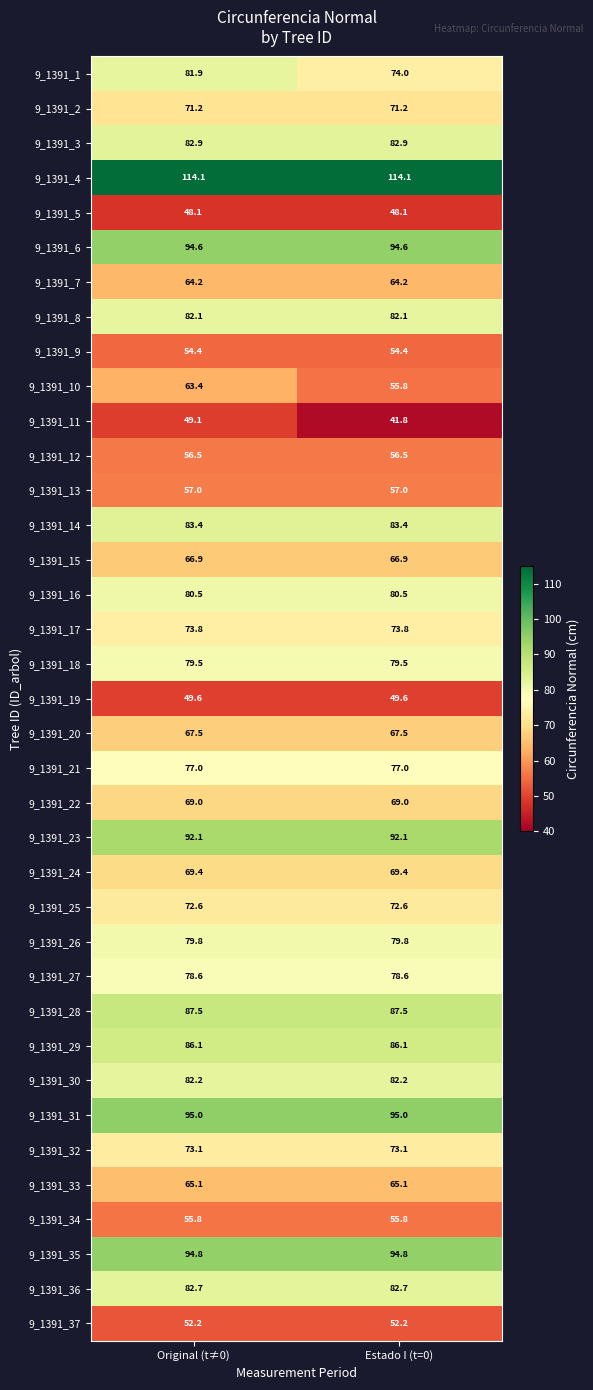

What is the spread (max minus min) of values at Estado I (t=0)?

72.3